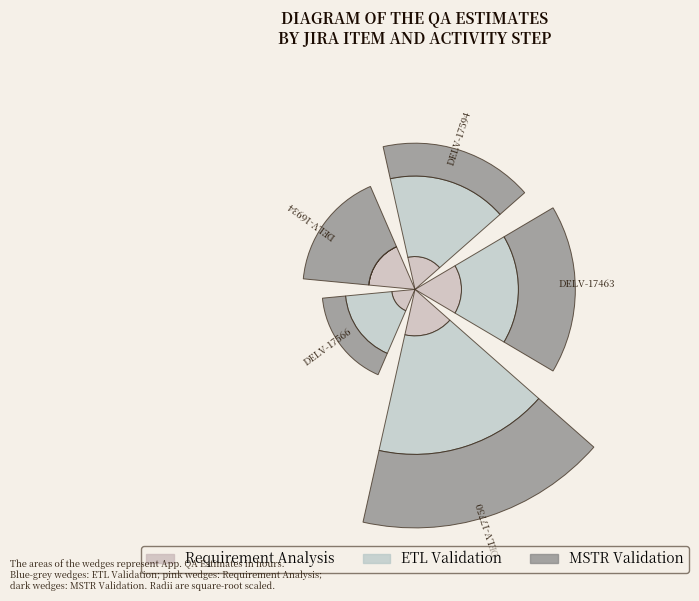

Are the bars grouped side by side (vs. stacked)?

No